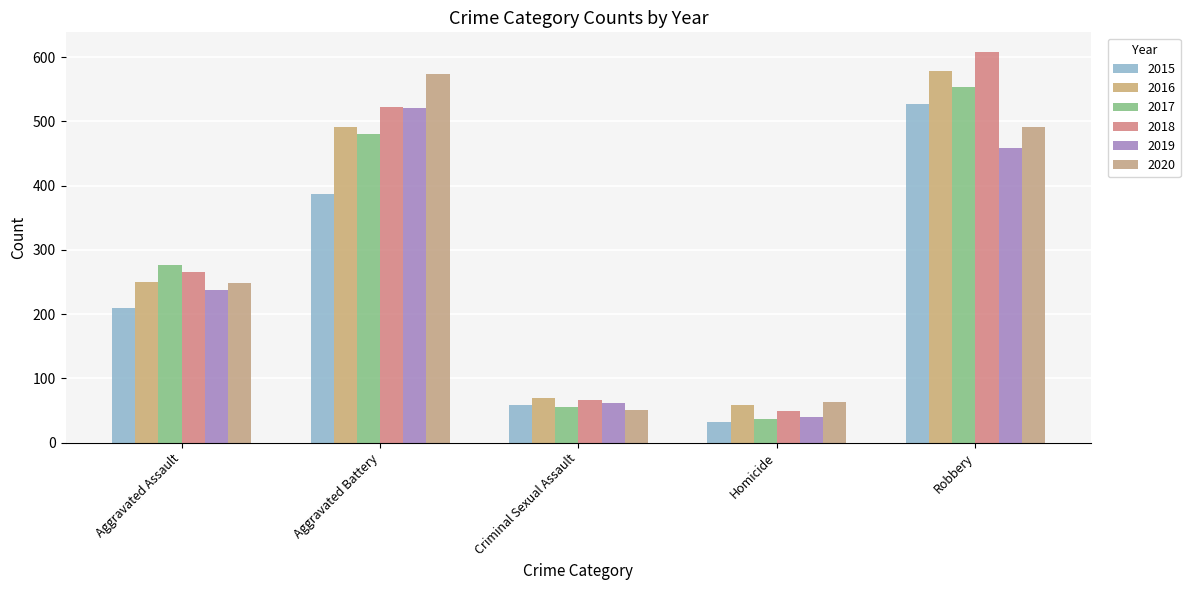

At which category is the sum across all series the highest?

Robbery